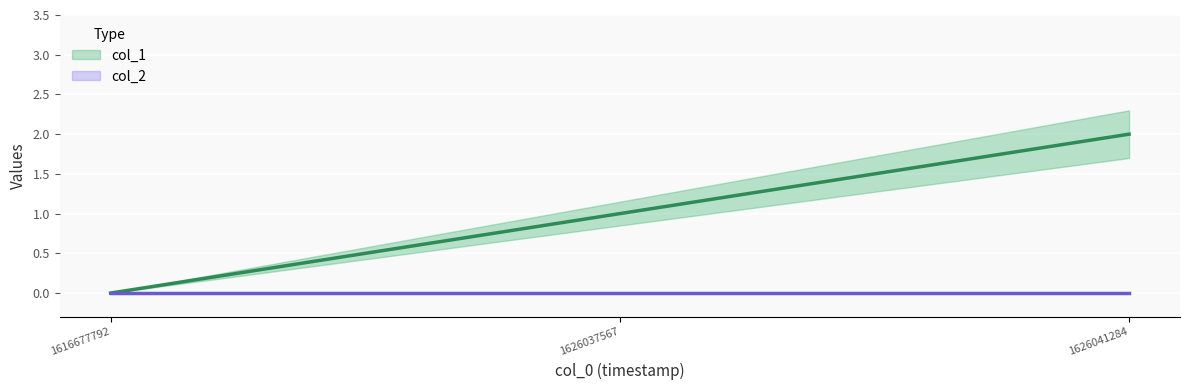

How many positive values are there?

2